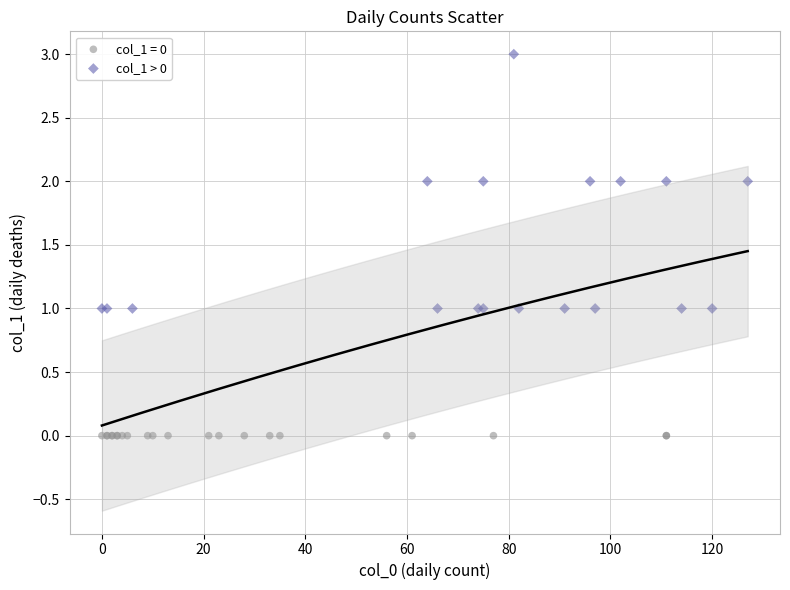

Which series reaches the maximum Y coordinate?

col_1 > 0